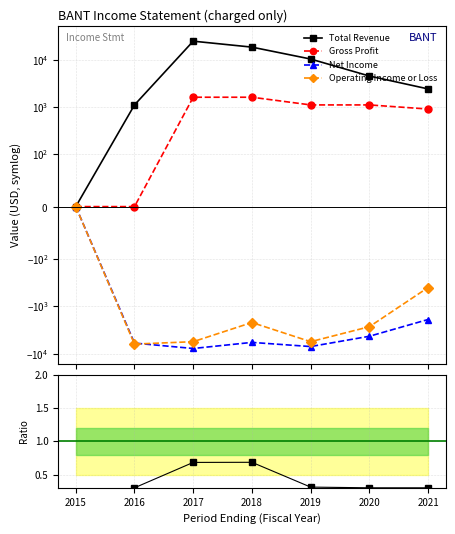

In Net/Revenue ratio, how many points are higher than both neighbors (excluding endpoints)?

1